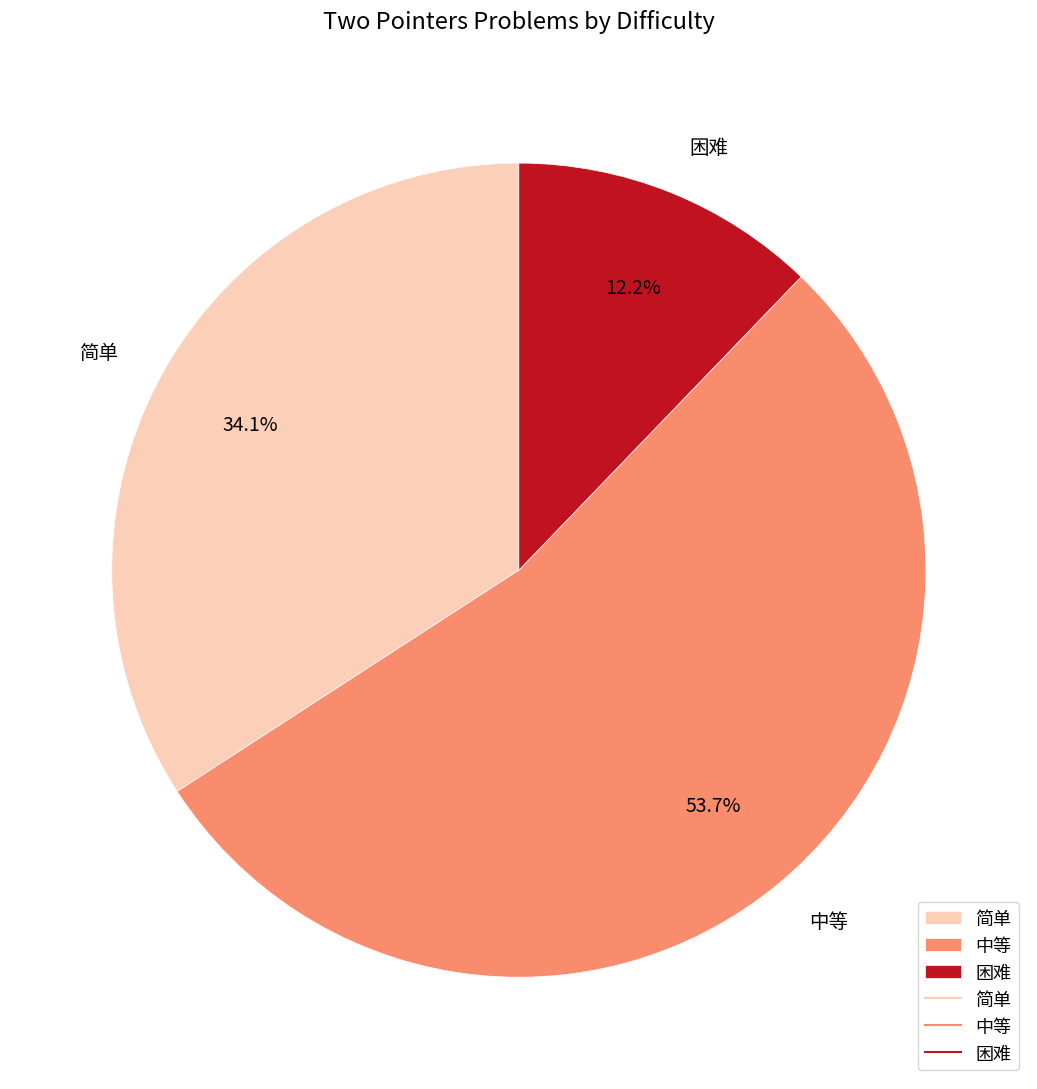

True or false: 简单 accounts for 26% of the total.

False